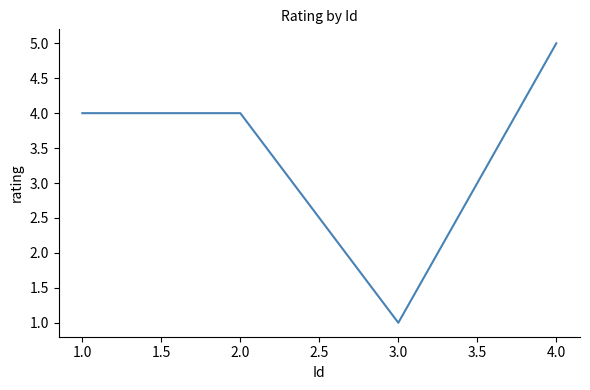

What position from the right is 2.0?

3